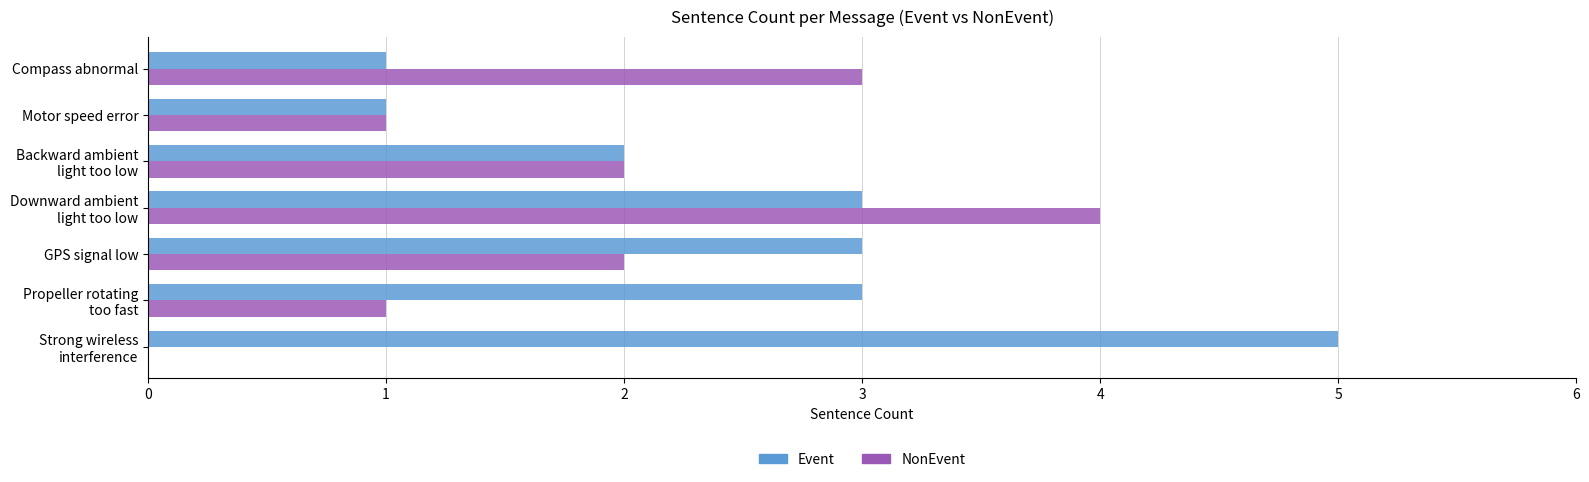

What value does the NonEvent series have at Compass abnormal?

3